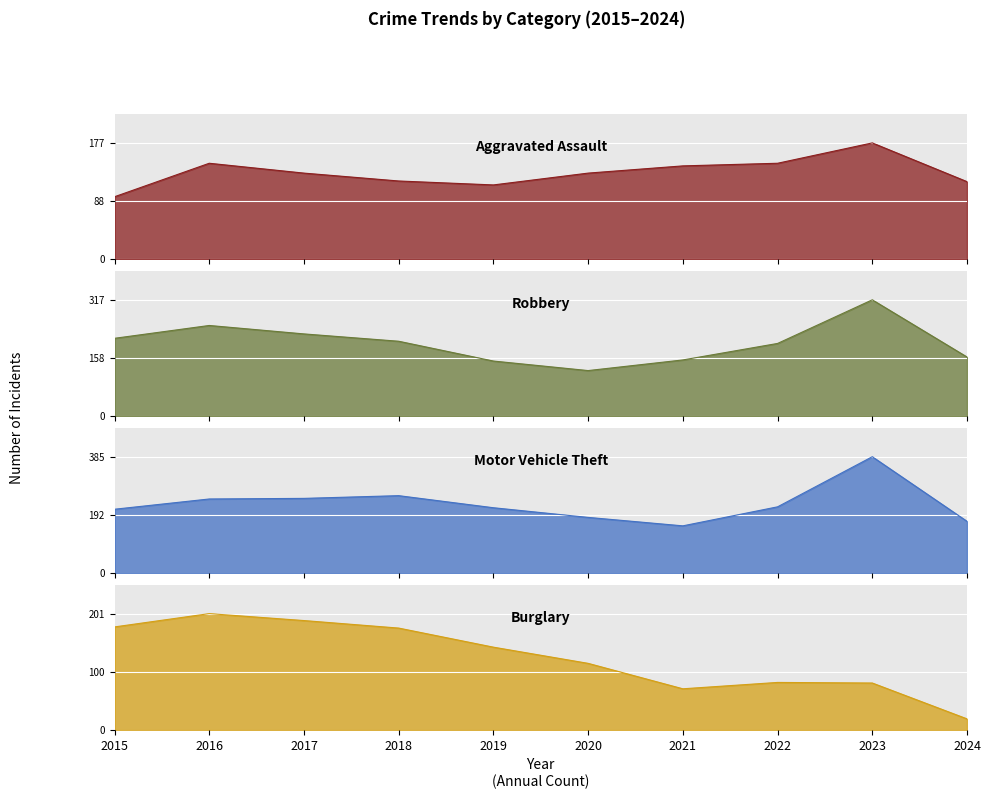

Between 2017 and 2023, which is larger?

2023